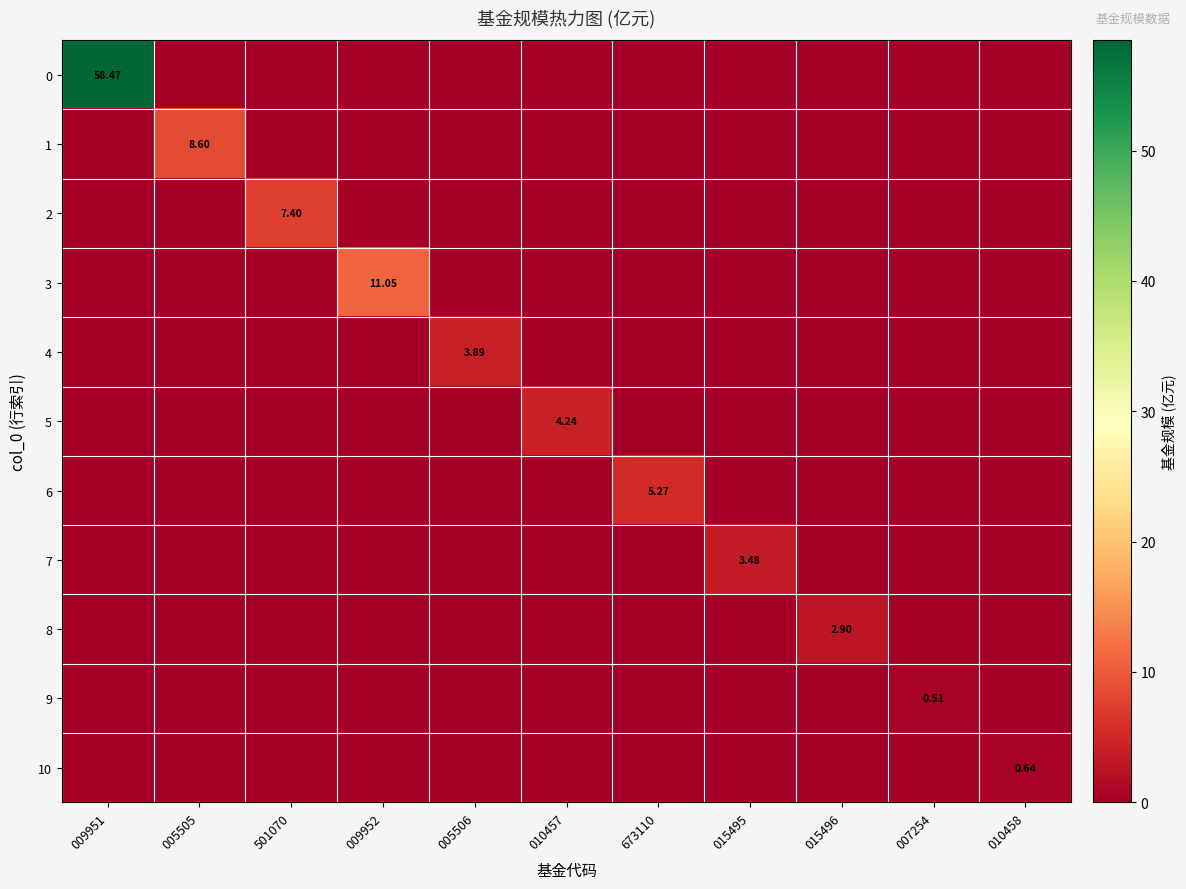

True or false: 6 has a value of -2.3 at 501070.

False